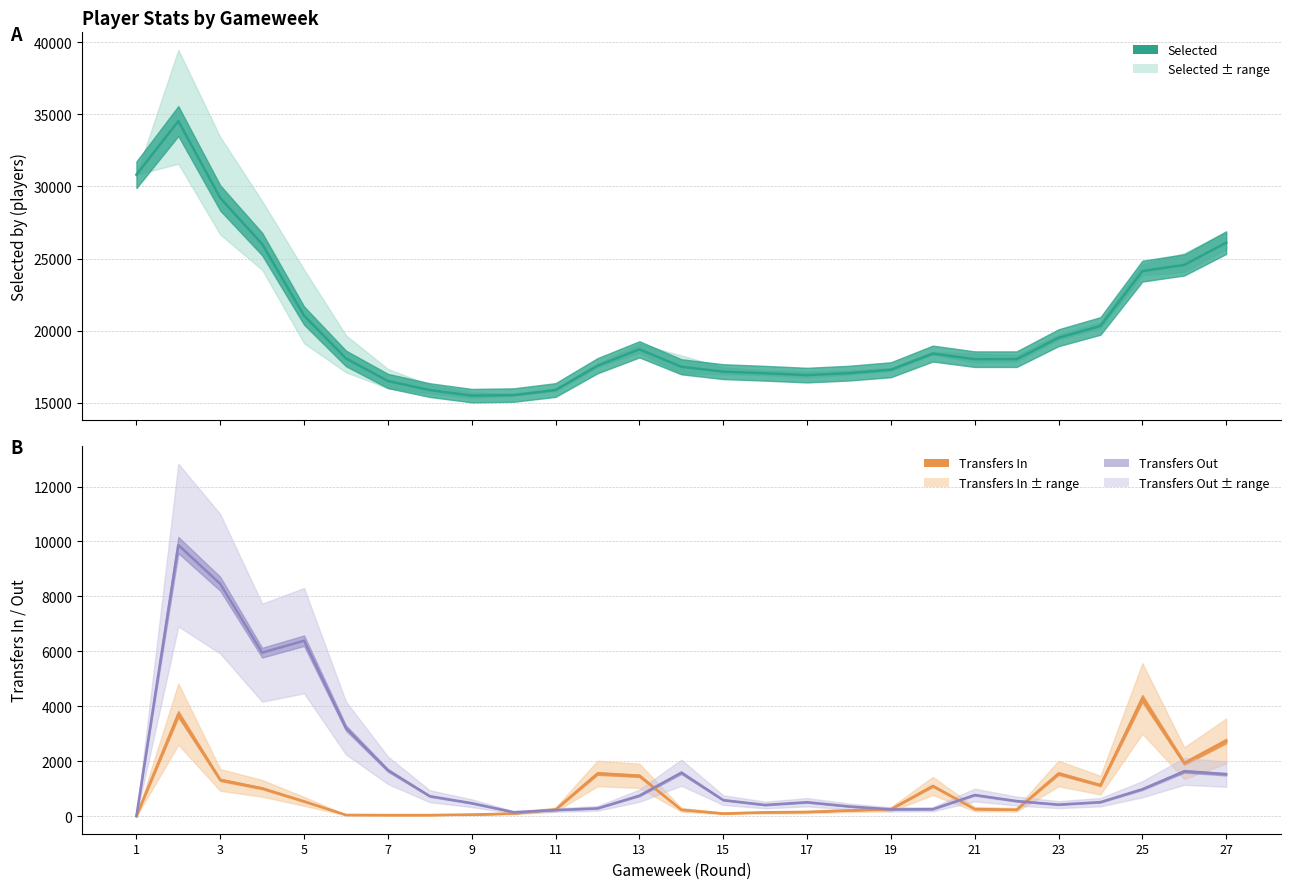

True or false: transfers_in has a value of 82 at 14.

False